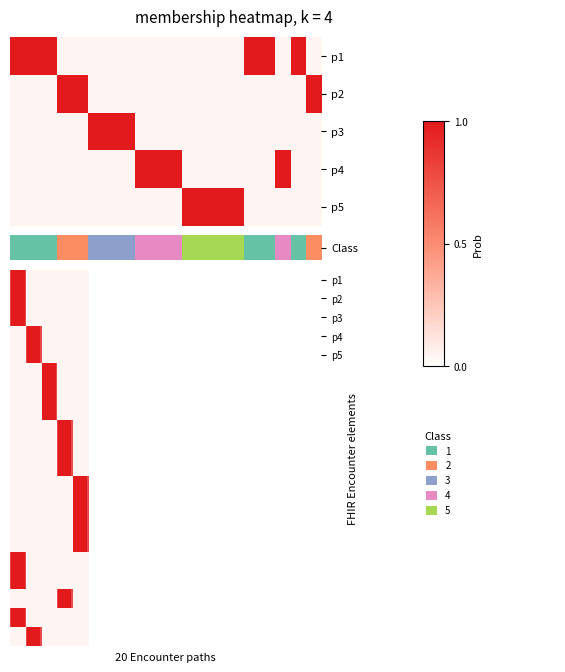

How many series are shown in this chart?

20